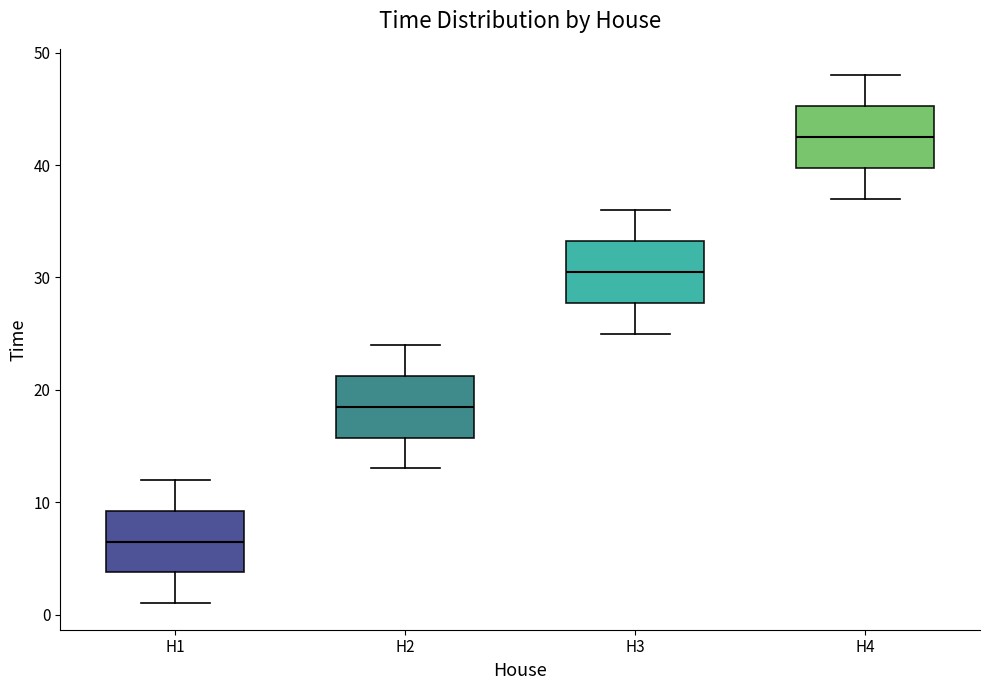

Which box's median line is the highest?

H4